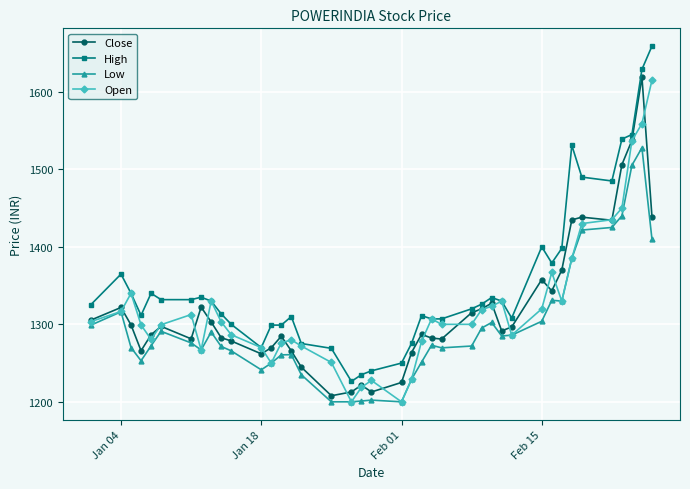

Which series has the largest total across all categories?

High